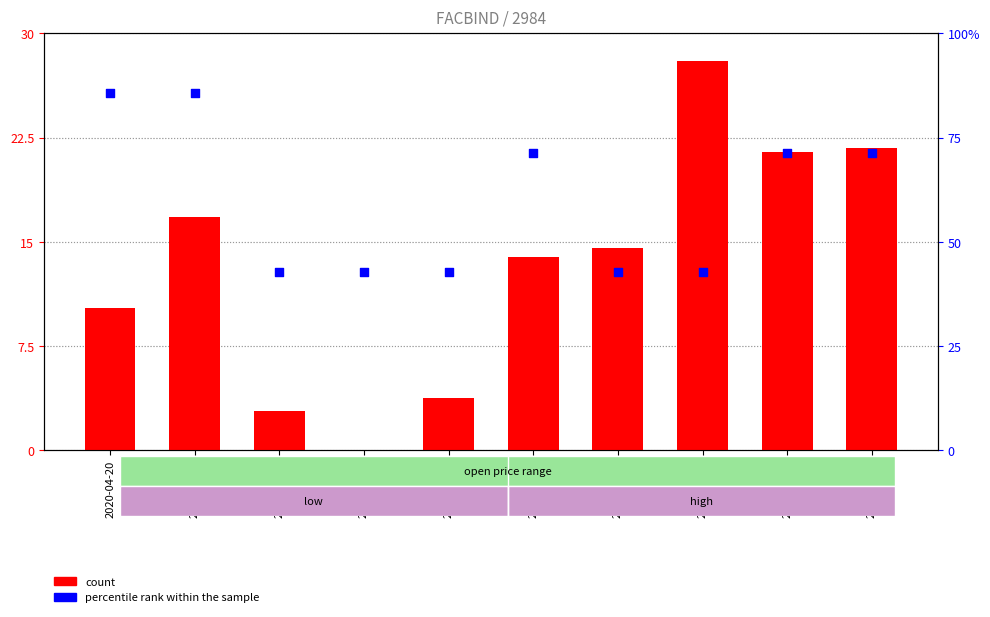

Which series has the widest spread of Y values?

percentile rank within the sample